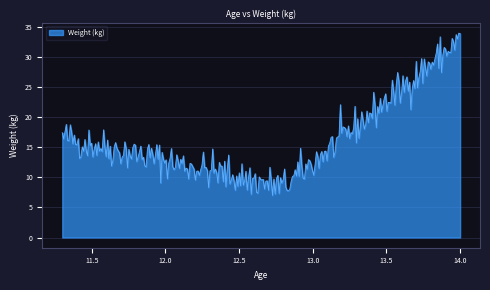

What is the greatest value displayed?

34.0